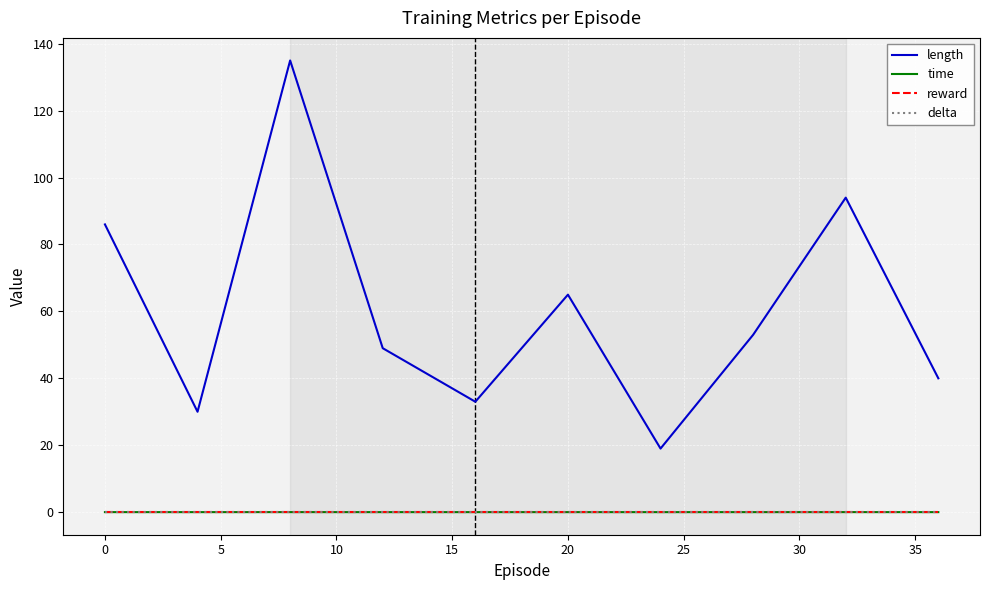

Does the chart have visible grid lines?

Yes